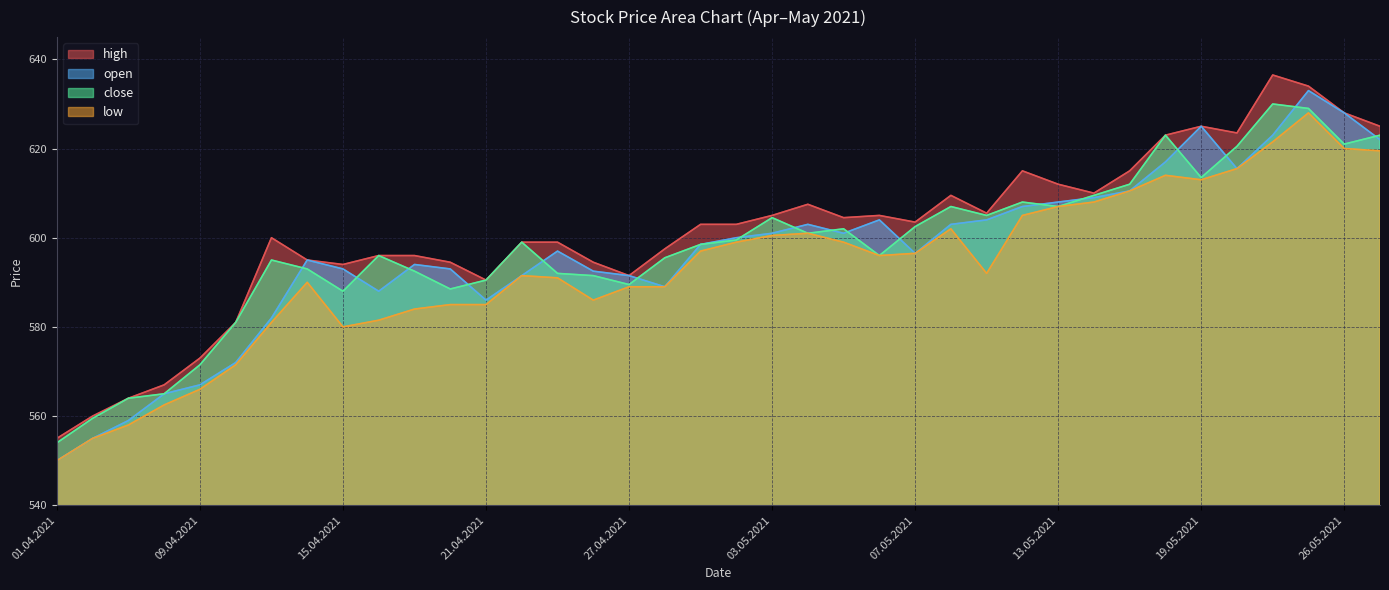

Where does the low series first go above 596?

29.04.2021